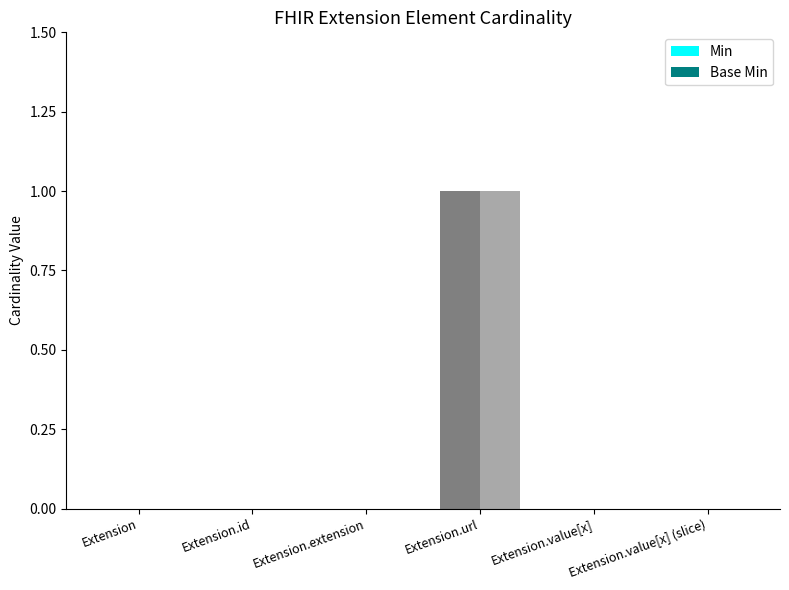

Is it true that Base Min equals 0 at Extension.id?

True